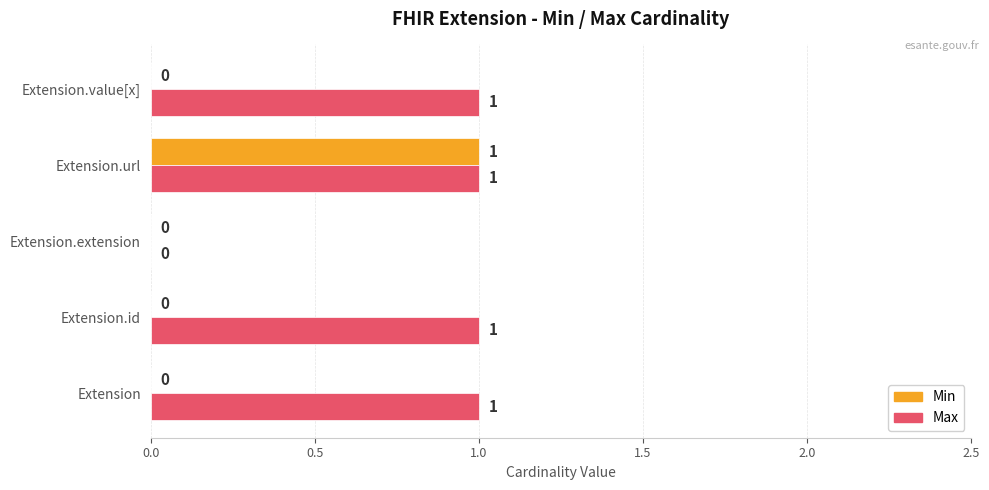

Which series has the largest total across all categories?

Max